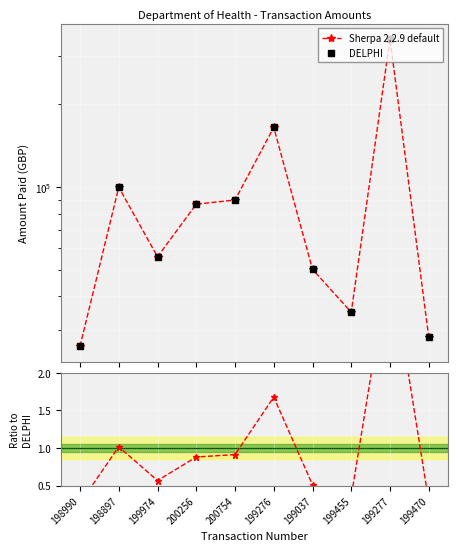

Is the value of Ratio to DELPHI at 200256 greater than the value of DELPHI at 200256?

No